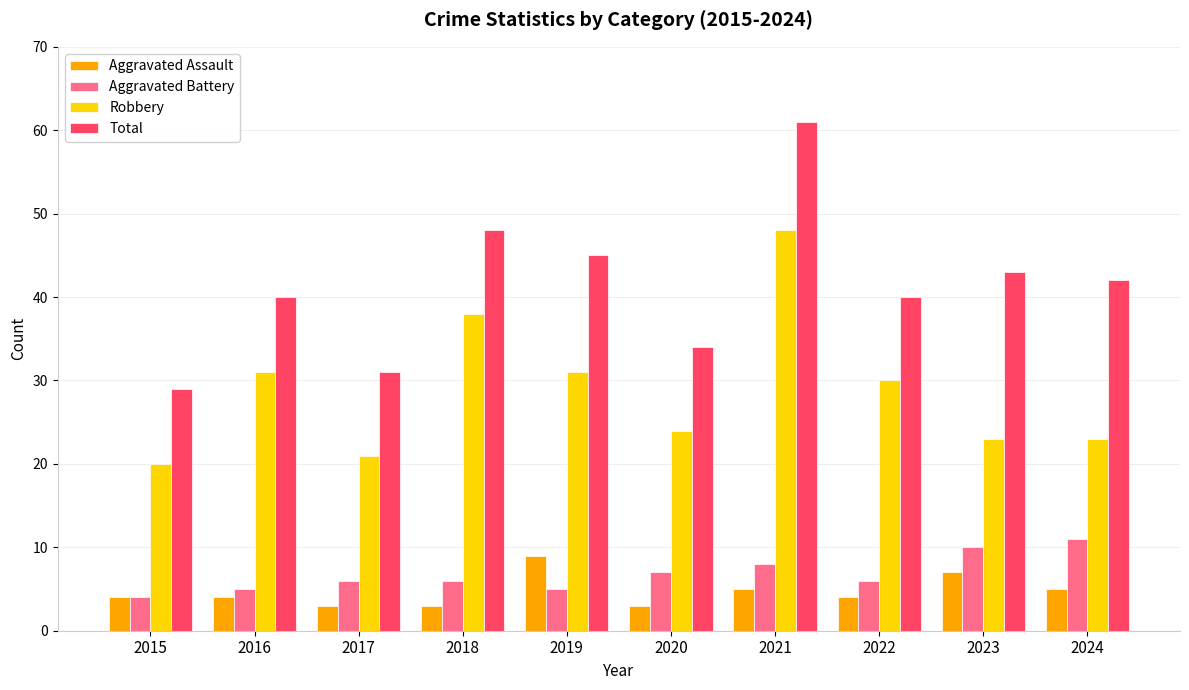

Reading left to right, extract all data points from this chart.

Aggravated Assault: 2015=4	2016=4	2017=3	2018=3	2019=9	2020=3	2021=5	2022=4	2023=7	2024=5
Aggravated Battery: 2015=4	2016=5	2017=6	2018=6	2019=5	2020=7	2021=8	2022=6	2023=10	2024=11
Robbery: 2015=20	2016=31	2017=21	2018=38	2019=31	2020=24	2021=48	2022=30	2023=23	2024=23
Total: 2015=29	2016=40	2017=31	2018=48	2019=45	2020=34	2021=61	2022=40	2023=43	2024=42